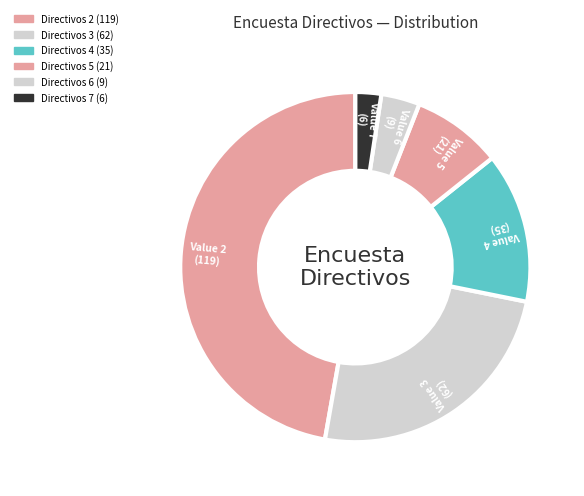

How many segments does this pie chart have?

6